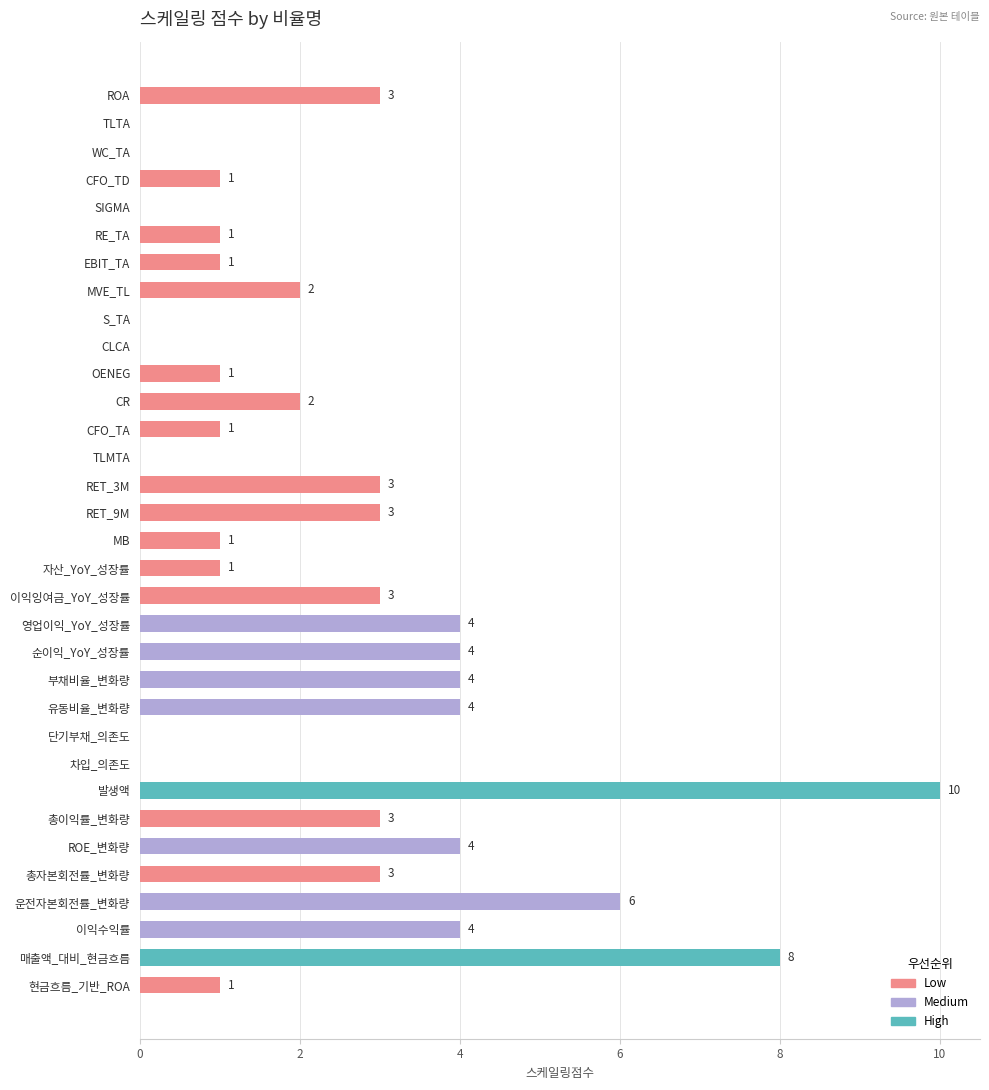

Reading top to bottom, what are all the values shown in this chart?

ROA=3	TLTA=0	WC_TA=0	CFO_TD=1	SIGMA=0	RE_TA=1	EBIT_TA=1	MVE_TL=2	S_TA=0	CLCA=0	OENEG=1	CR=2	CFO_TA=1	TLMTA=0	RET_3M=3	RET_9M=3	MB=1	자산_YoY_성장률=1	이익잉여금_YoY_성장률=3	영업이익_YoY_성장률=4	순이익_YoY_성장률=4	부채비율_변화량=4	유동비율_변화량=4	단기부채_의존도=0	차입_의존도=0	발생액=10	총이익률_변화량=3	ROE_변화량=4	총자본회전률_변화량=3	운전자본회전률_변화량=6	이익수익률=4	매출액_대비_현금흐름=8	현금흐름_기반_ROA=1